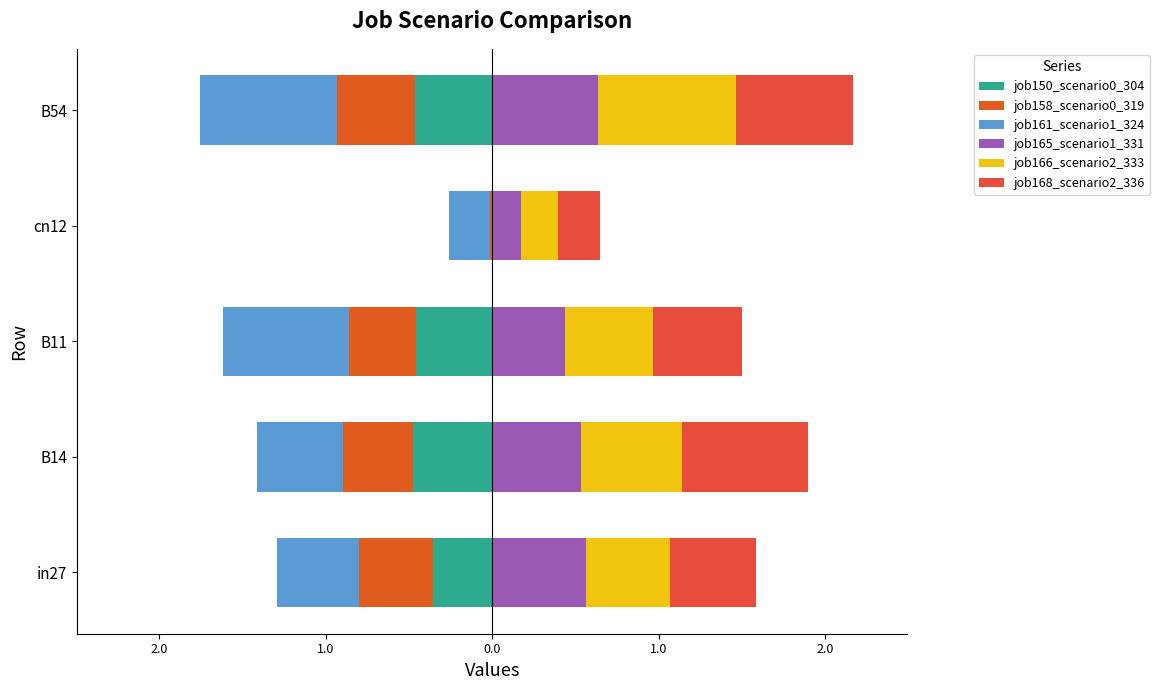

What is the average value of the job150_scenario0_304 series?

-0.4